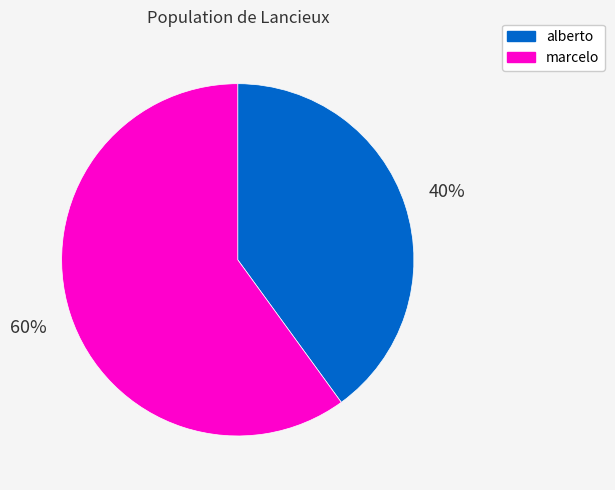

To the nearest percent, what percentage of the pie is marcelo?

60%